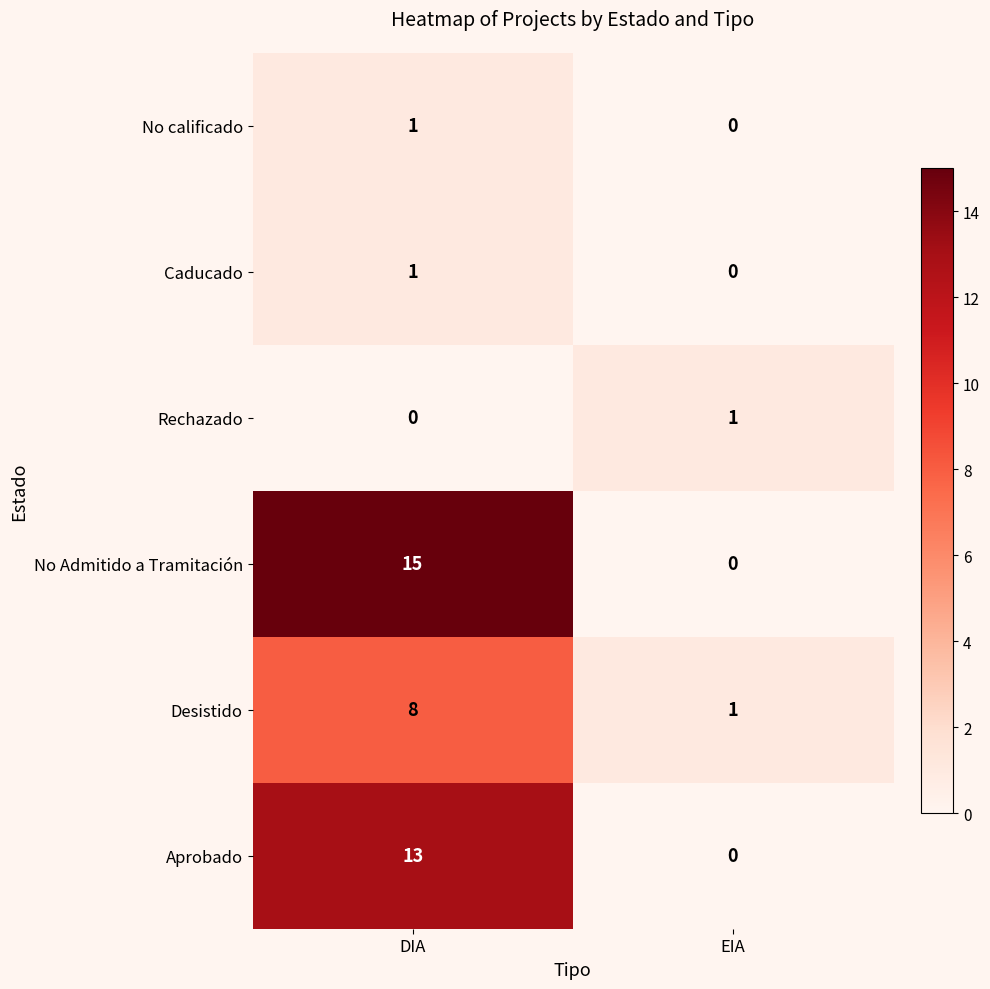

Between DIA and EIA, which series saw the biggest shift?

No Admitido a Tramitación